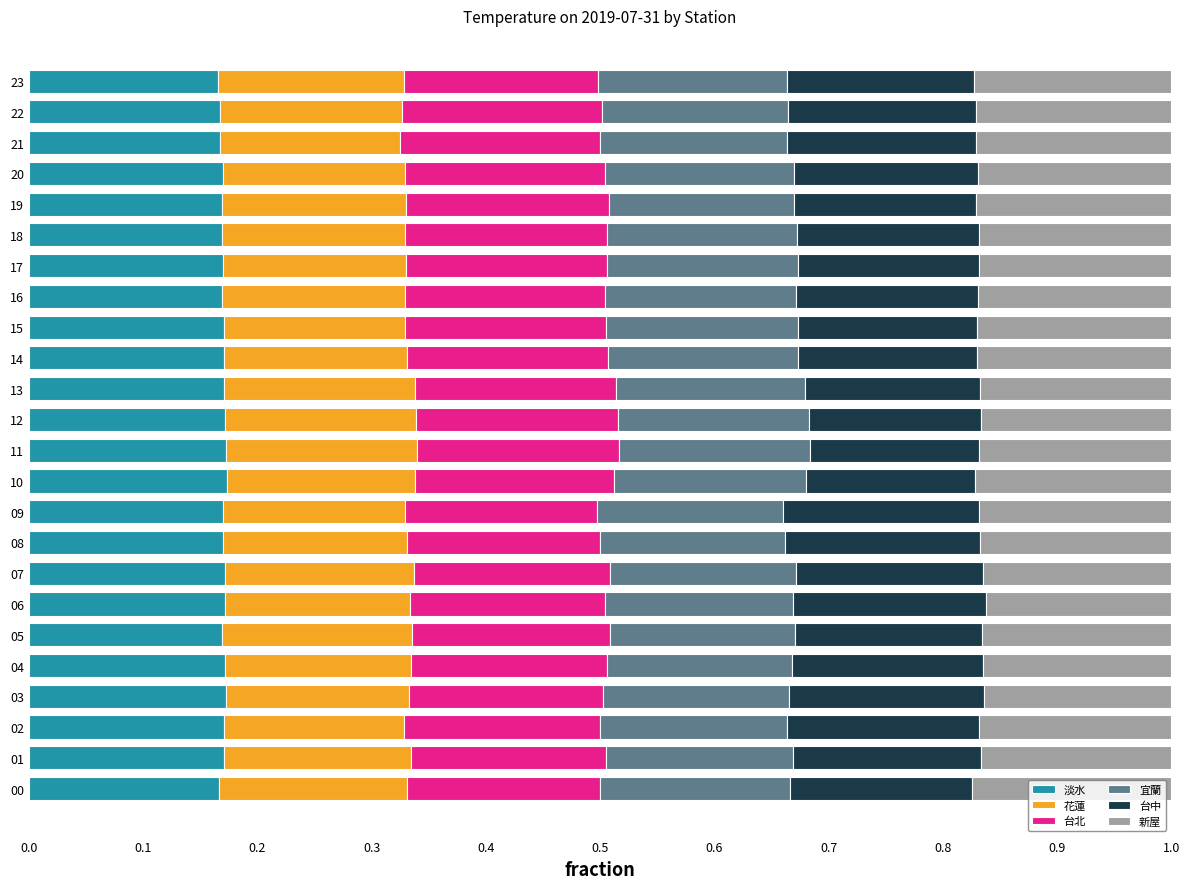

What is the sum of the 淡水 values at 08 and 15?

0.3